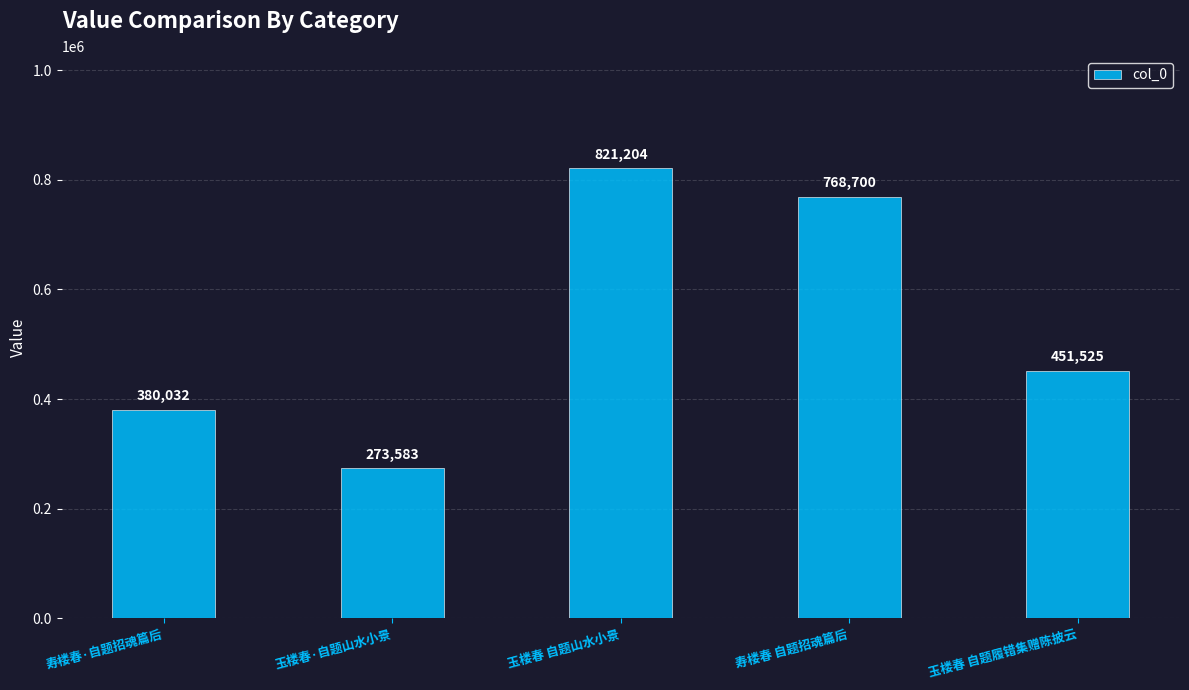

List the labels in order of value, largest first.

玉楼春 自题山水小景, 寿楼春 自题招魂篇后, 玉楼春 自题履错集赠陈披云, 寿楼春·自题招魂篇后, 玉楼春·自题山水小景